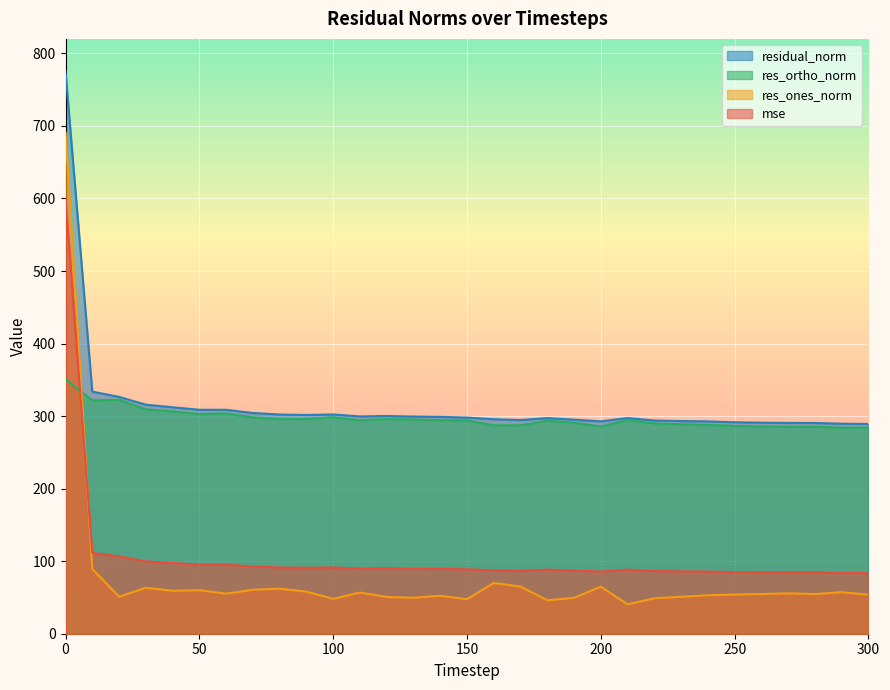

The value of res_ortho_norm at 50 is 465.0. True or false?

False